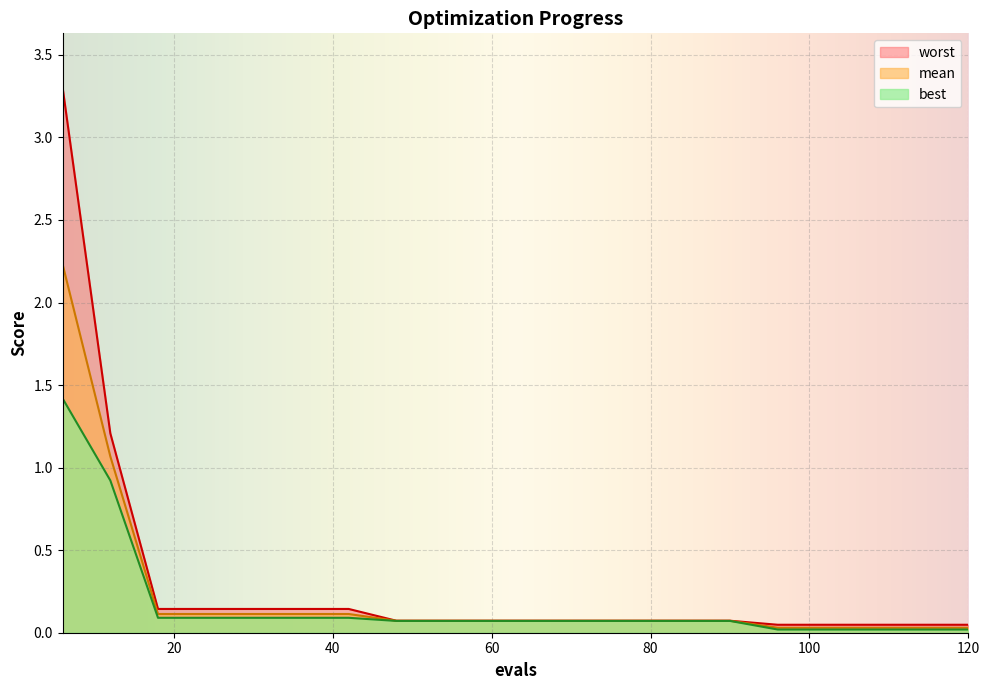

What is the value of the worst point at the 15th from the left?

0.1